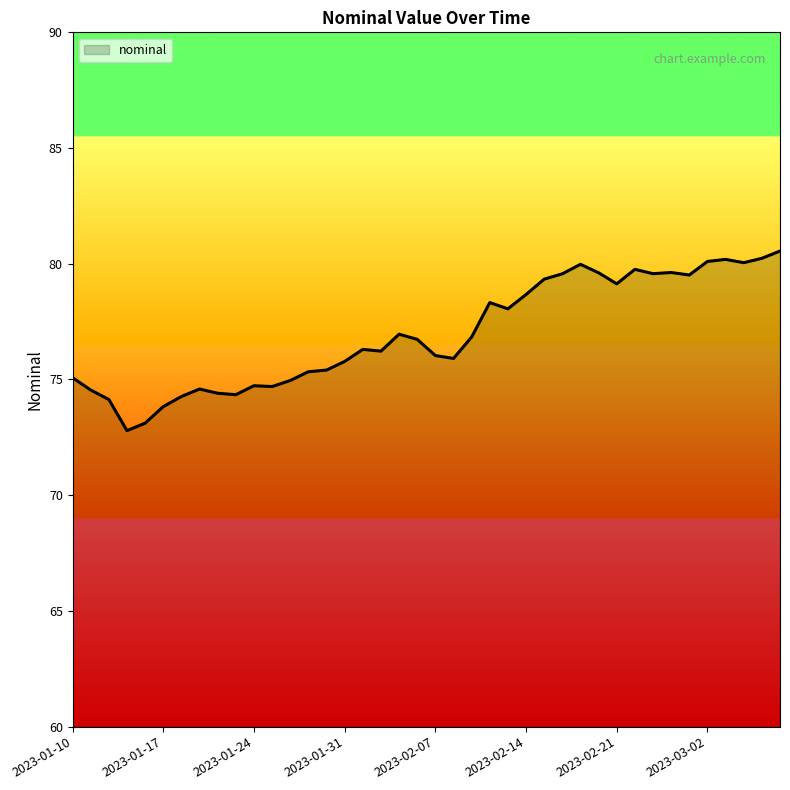

What is the minimum value shown in the chart?

72.8